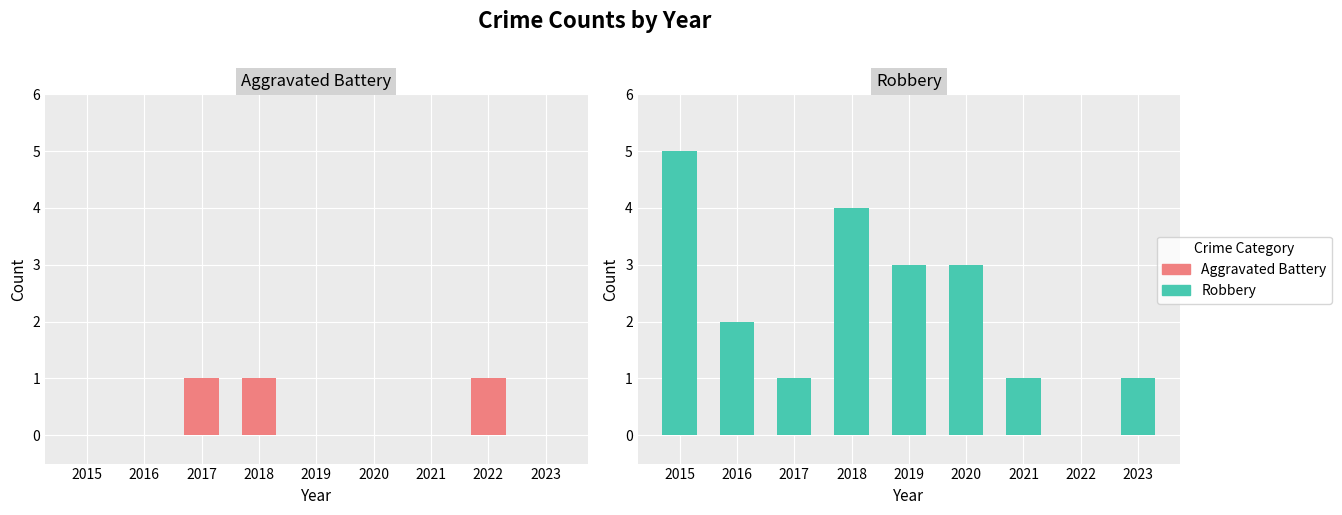

Which series has the largest range (max minus min)?

Robbery